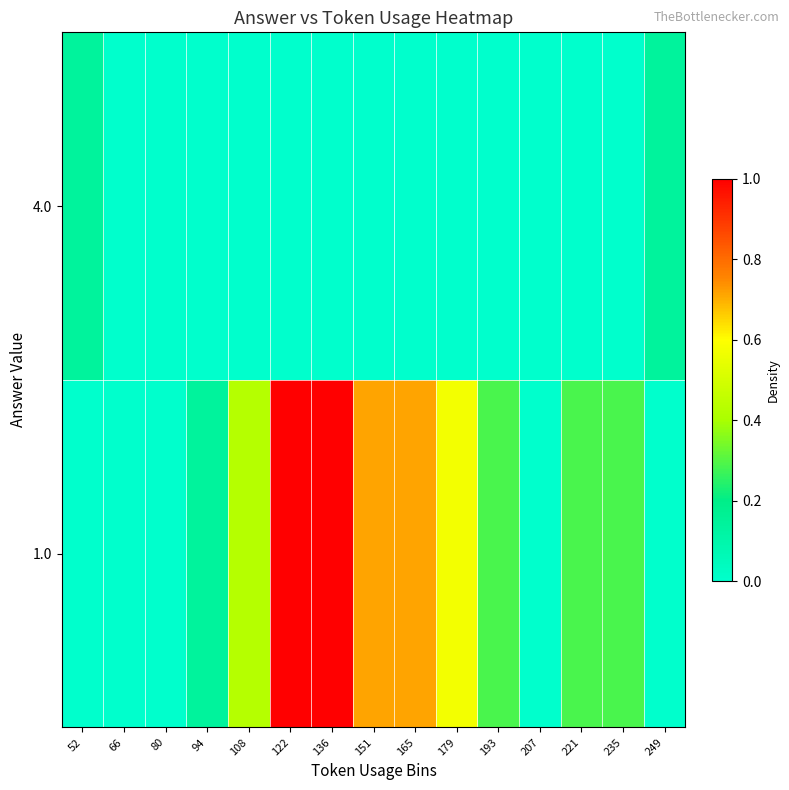

How many data points does each series have?

15